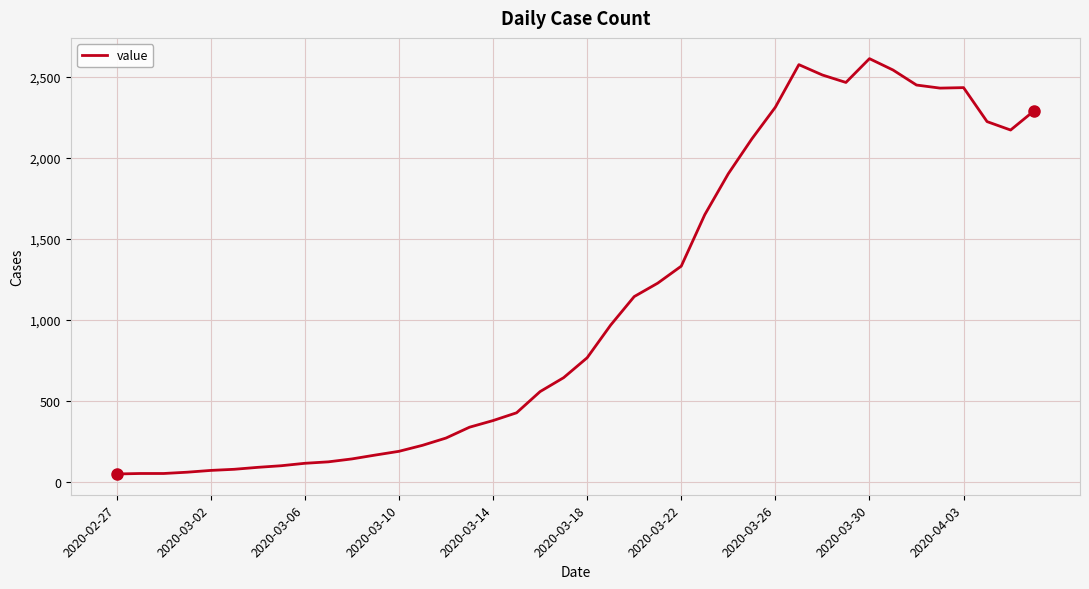

What is the maximum value shown in the chart?

2614